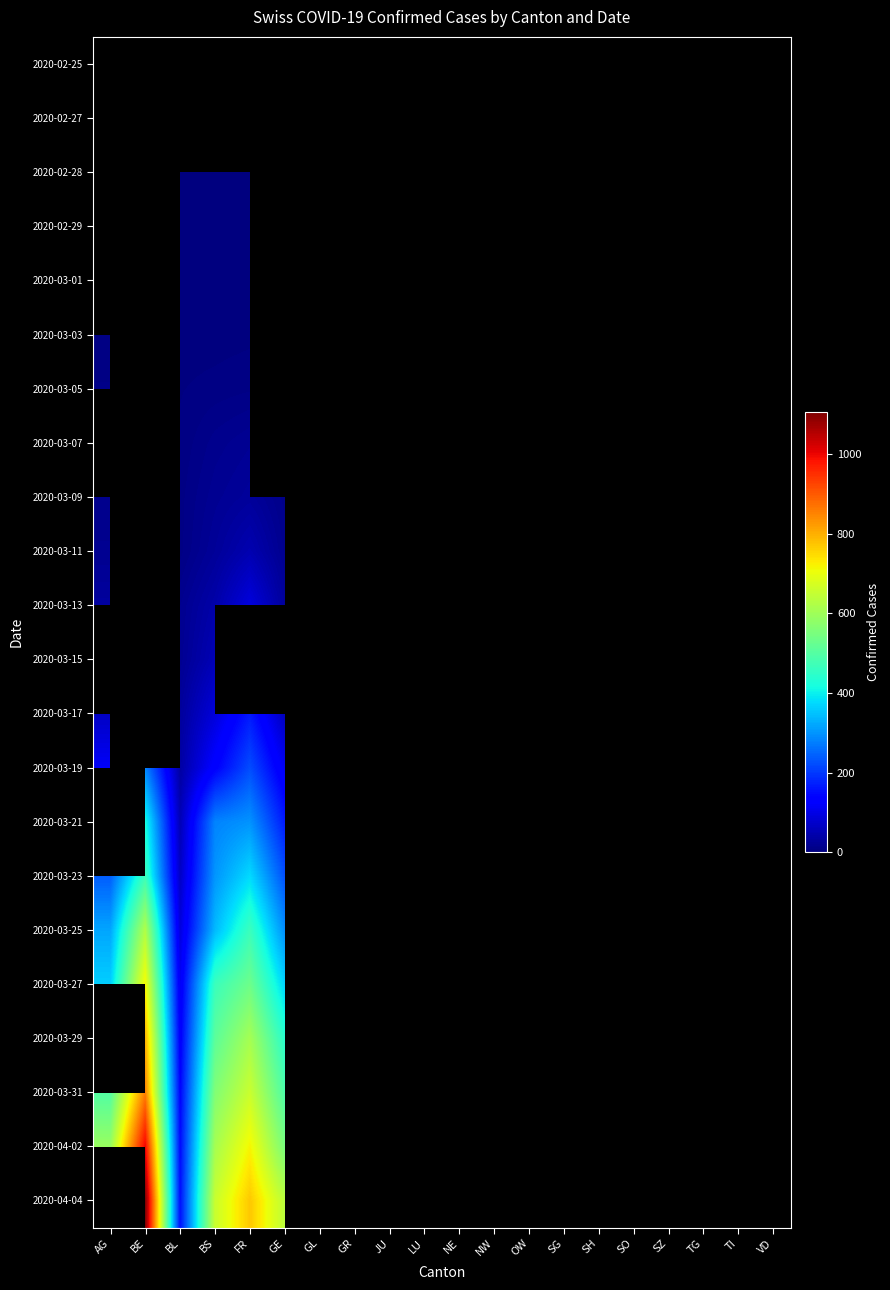

List the series in order of their peak value, lowest first.

2020-02-25, 2020-02-27, 2020-02-28, 2020-02-29, 2020-03-01, 2020-03-03, 2020-03-05, 2020-03-07, 2020-03-09, 2020-03-11, 2020-03-13, 2020-03-15, 2020-03-17, 2020-03-19, 2020-03-21, 2020-03-23, 2020-03-25, 2020-03-27, 2020-03-29, 2020-03-31, 2020-04-02, 2020-04-04